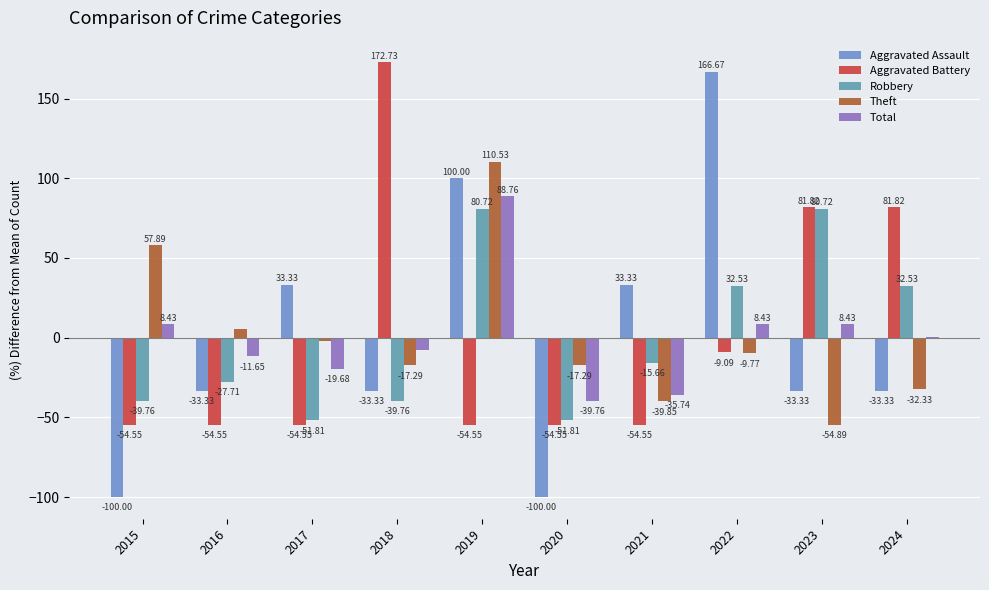

Which series has the widest spread of values?

Aggravated Assault